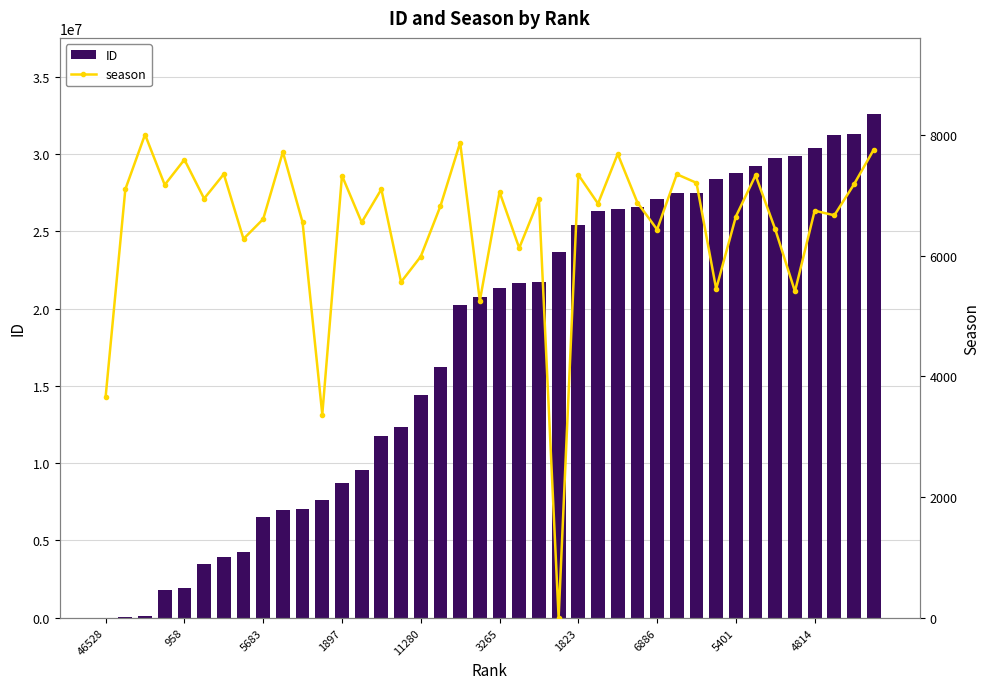

The ID series shows 25376635 at 1823. True or false?

True